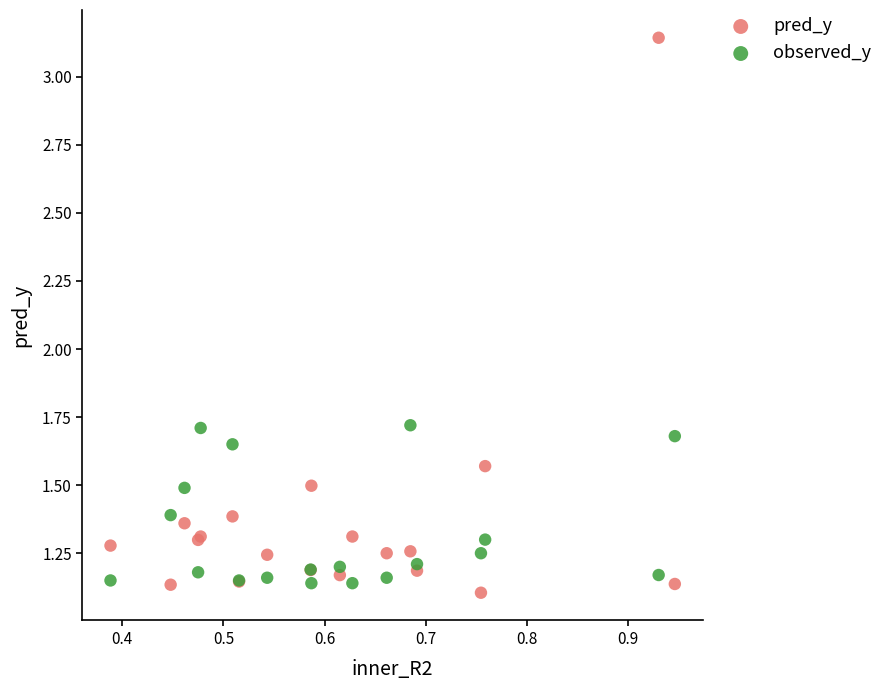

Which series has the largest Y range (max minus min)?

pred_y